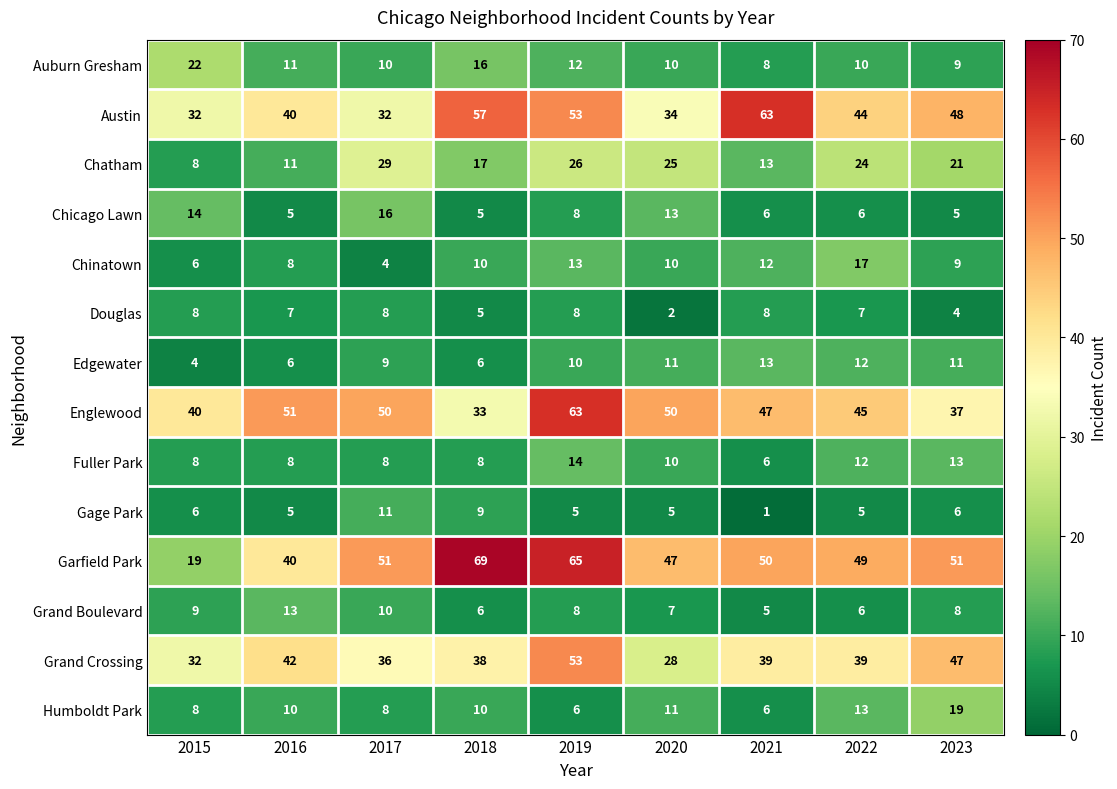

What is the difference between the highest and lowest values at 2015?

36